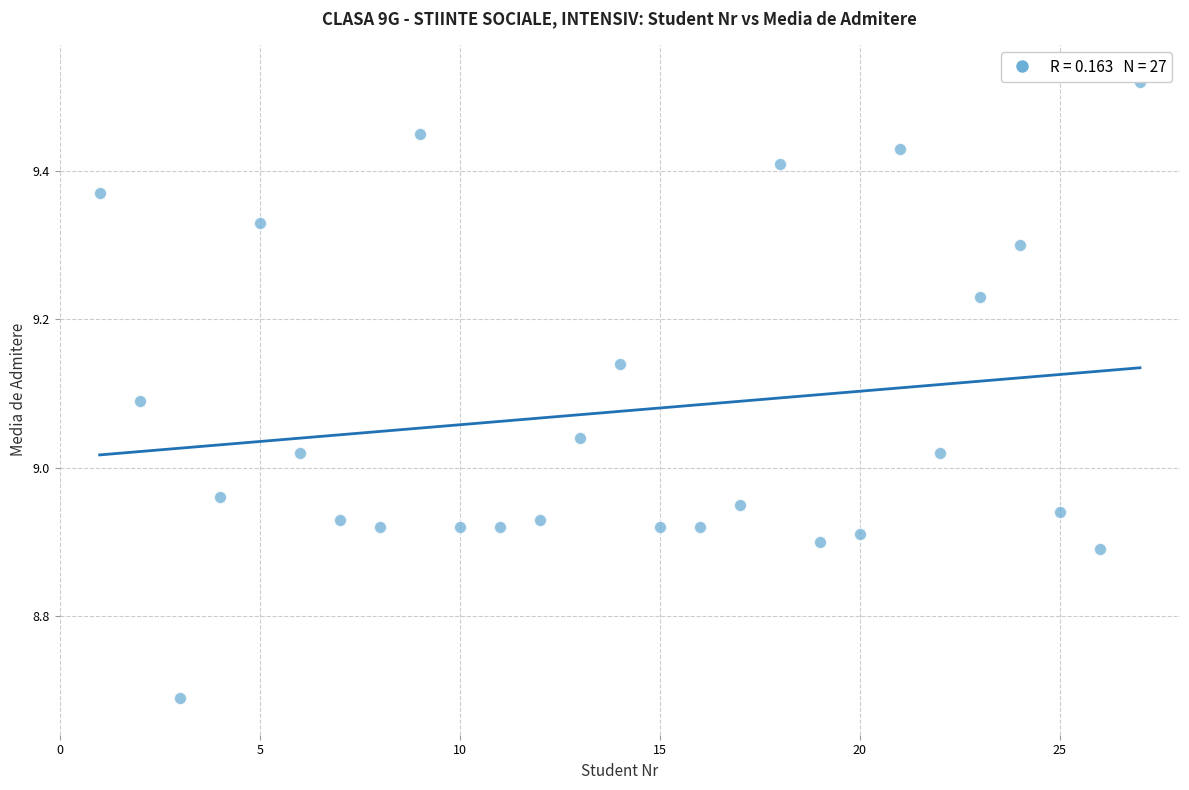

What is the range of X values (max minus min)?

26.0